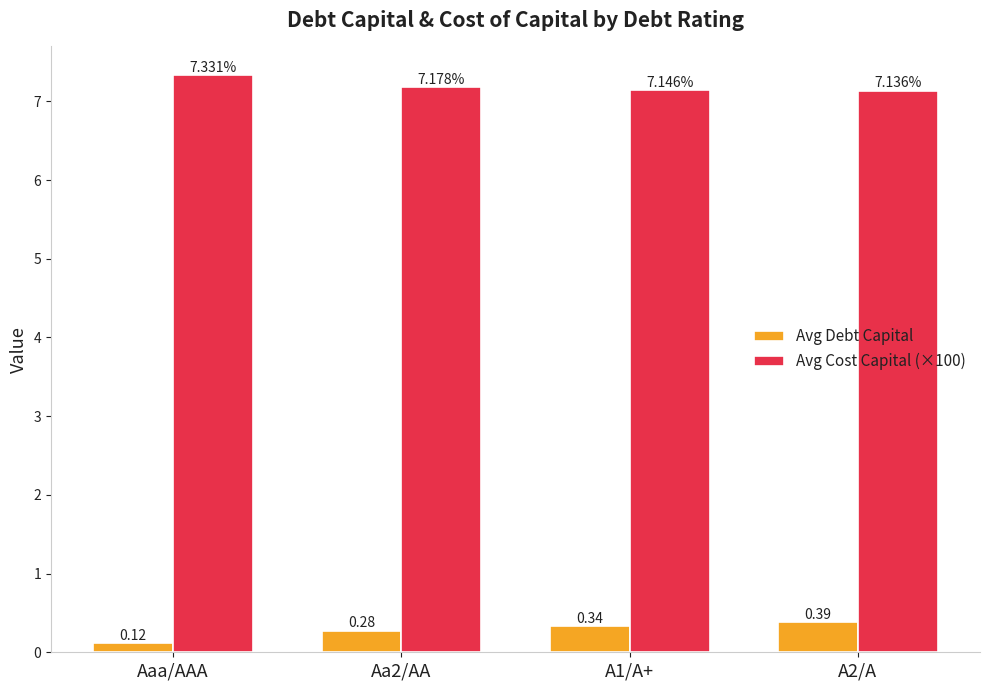

At how many categories does at least one series exceed 2?

4